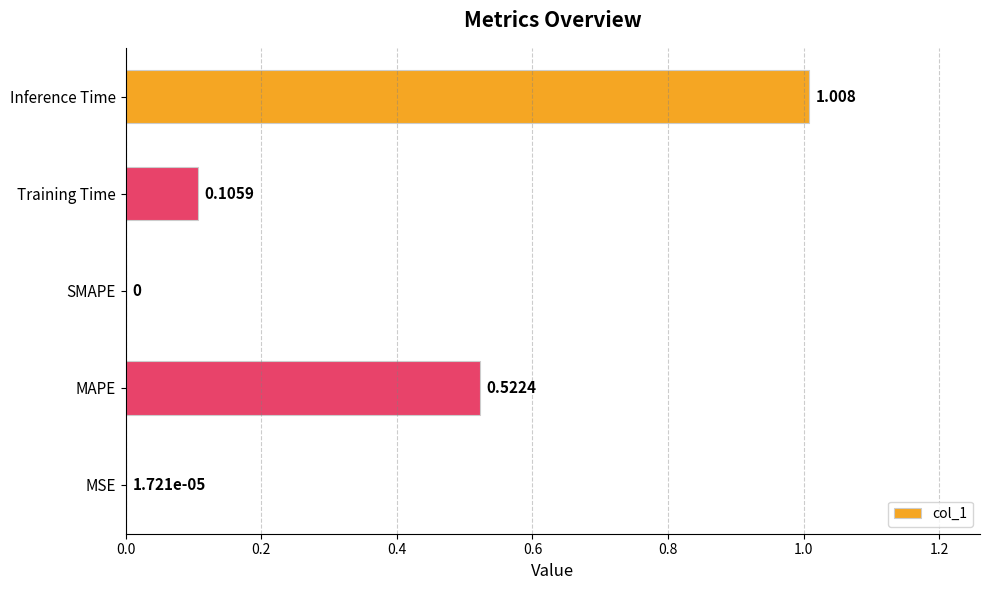

Which label corresponds to the largest value in the chart?

Inference Time